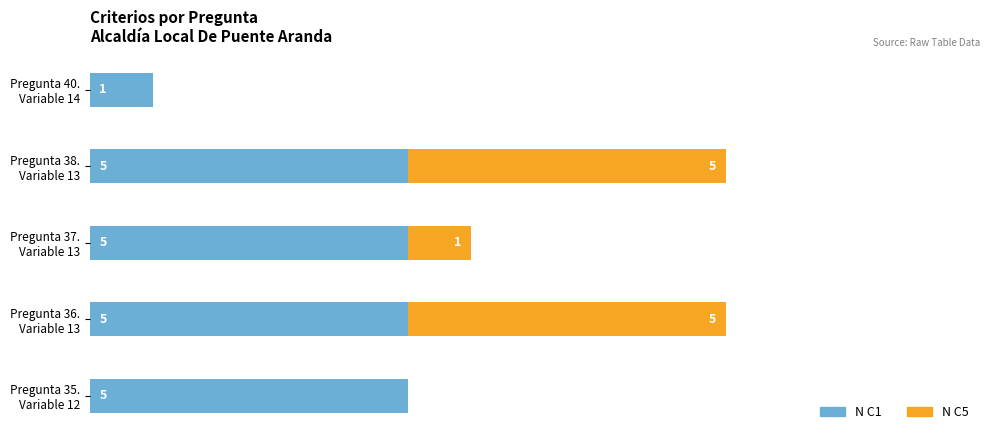

What are all the series names shown in the legend?

N C1, N C5